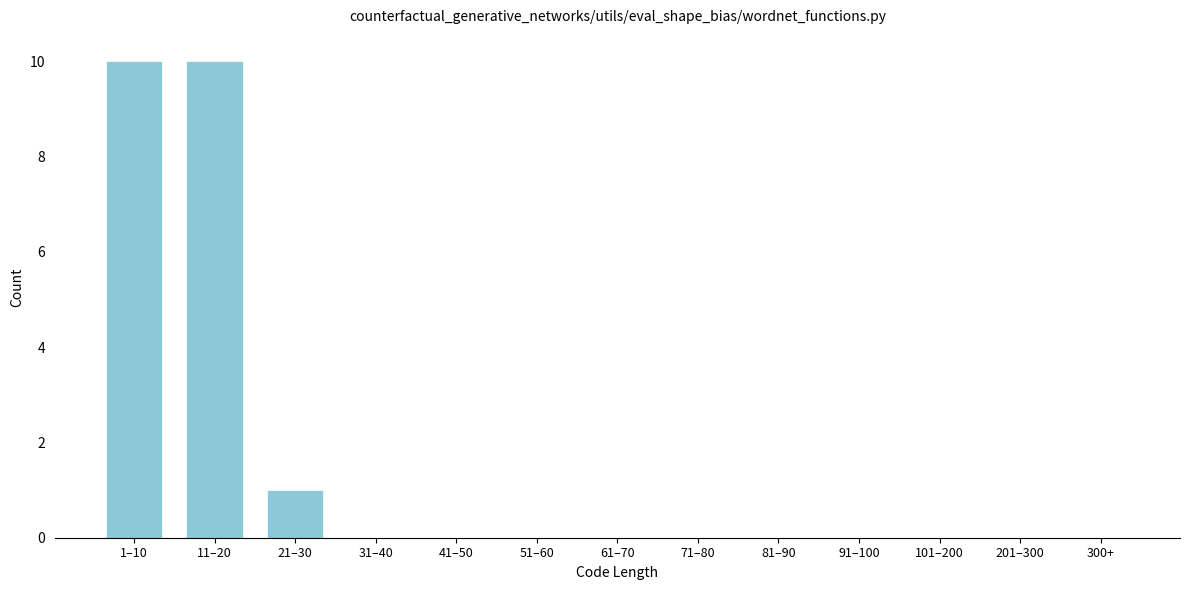

Reading left to right, what are all the values shown in this chart?

1–10=10	11–20=10	21–30=1	31–40=0	41–50=0	51–60=0	61–70=0	71–80=0	81–90=0	91–100=0	101–200=0	201–300=0	300+=0